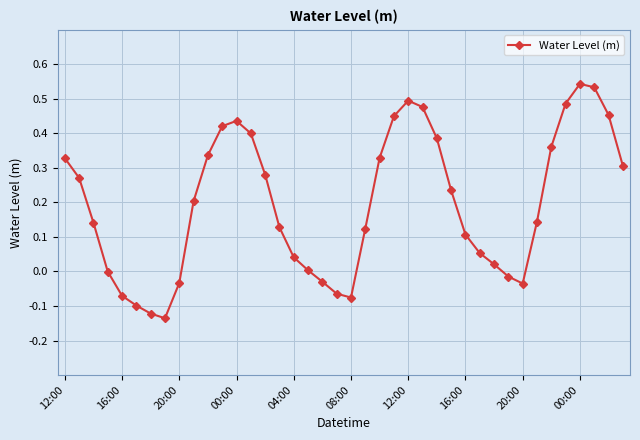

True or false: the data has more than 1 interior local peaks.

True